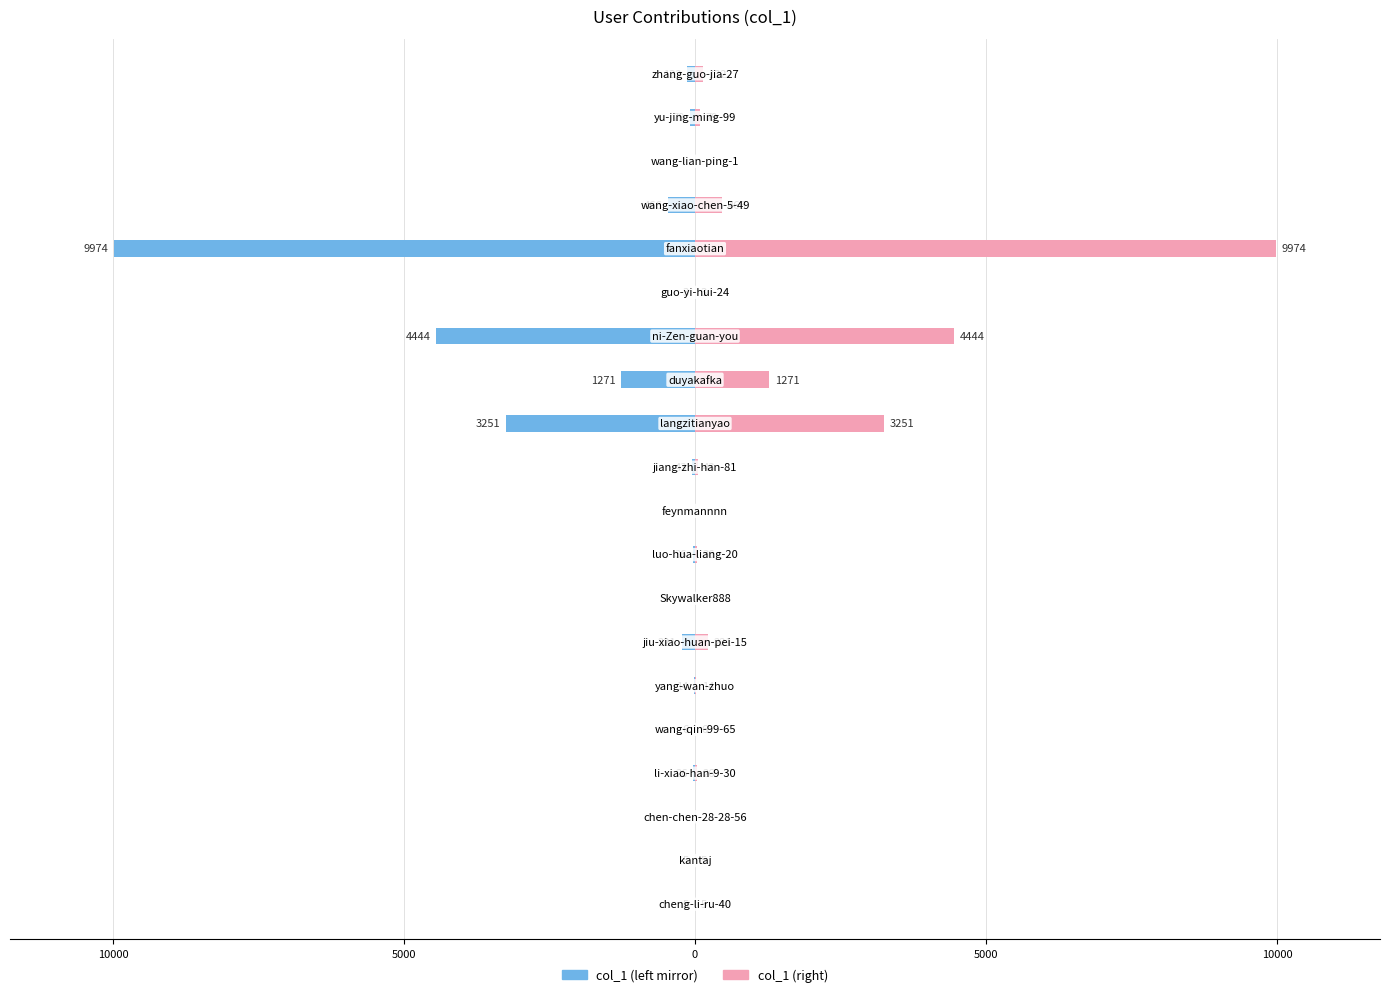

Reading right to left, extract all data points from this chart.

col_1 (left): -132	-79	0	-466	-9974	-3	-4444	-1271	-3251	-43	0	-36	0	-221	-14	-6	-26	0	-5	-5
col_1 (right): 132	79	0	466	9974	3	4444	1271	3251	43	0	36	0	221	14	6	26	0	5	5